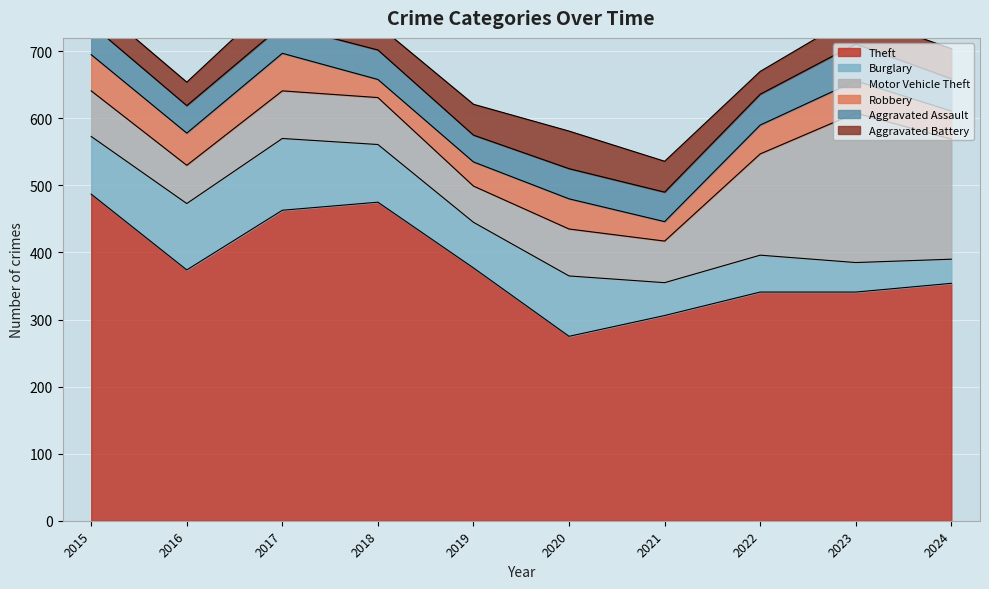

What are all the series names shown in the legend?

Theft, Burglary, Motor Vehicle Theft, Robbery, Aggravated Assault, Aggravated Battery